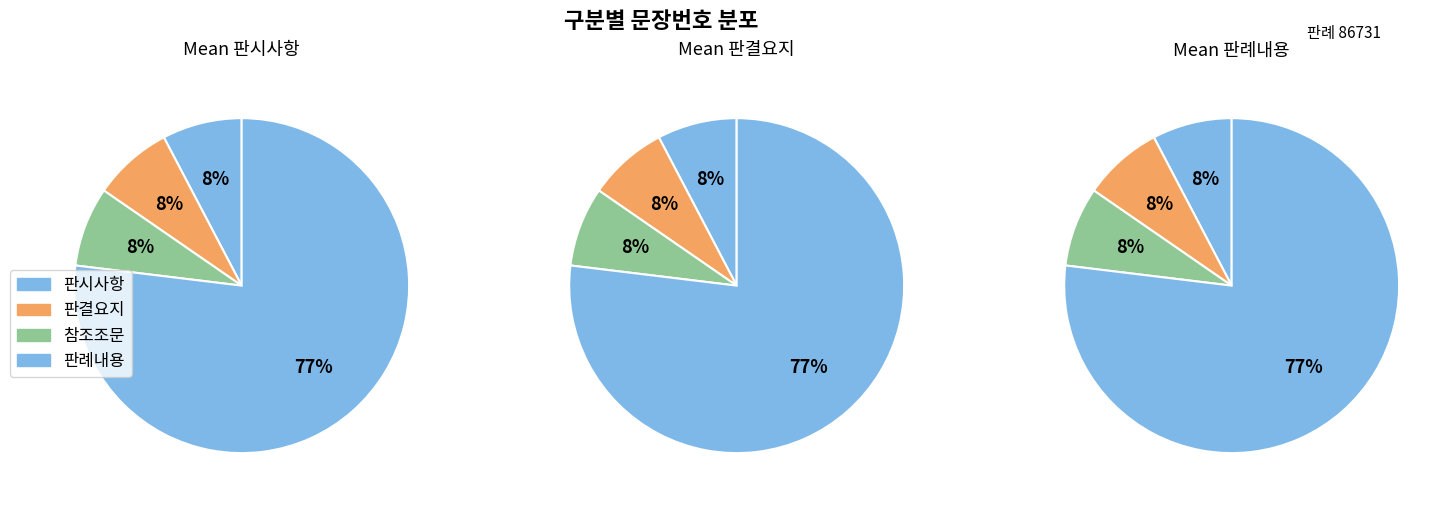

Approximately how many times larger is the value at 참조조문 compared to 판결요지?

1.0